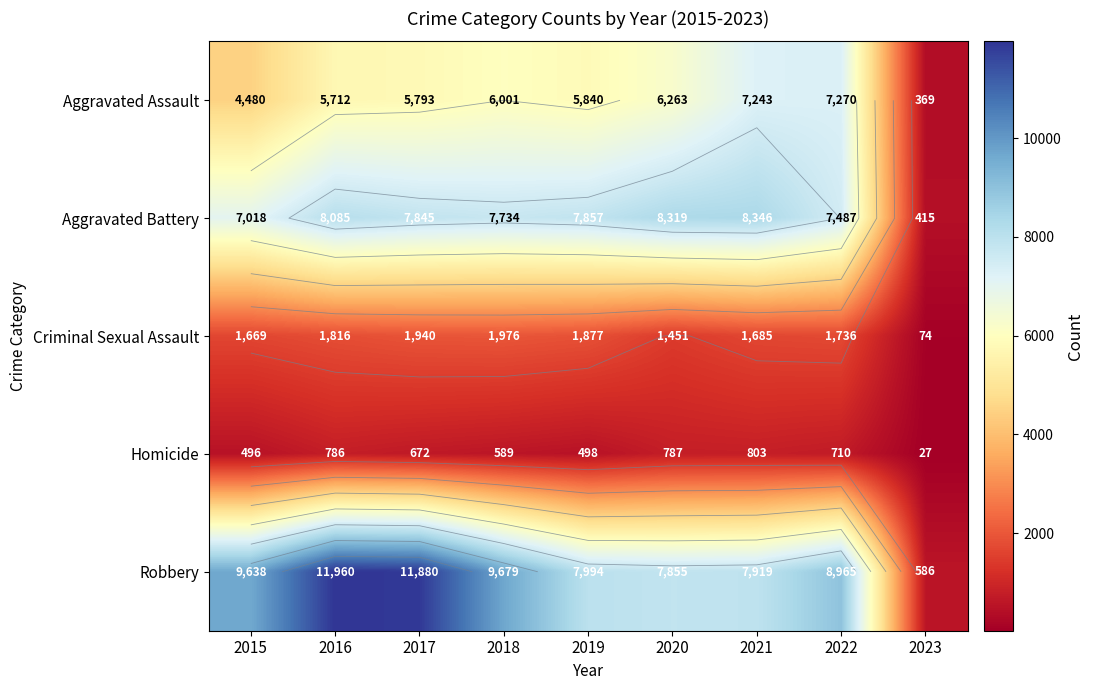

What is the difference between the maximum and minimum values in the Robbery series?

11374